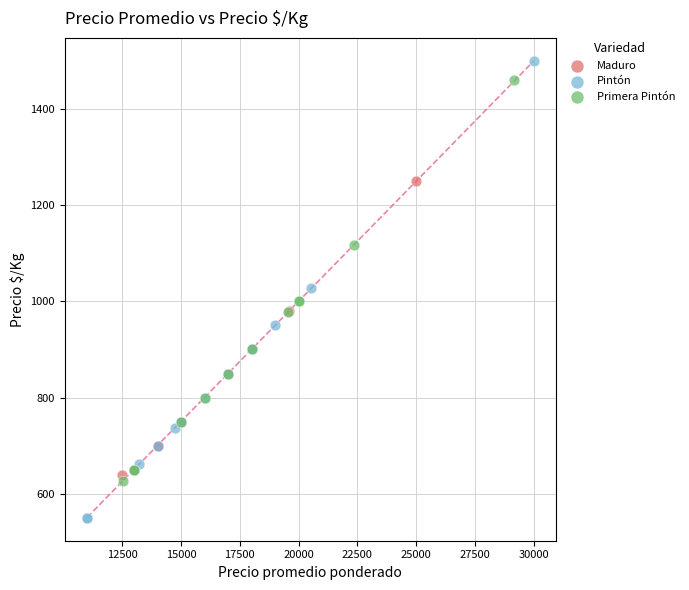

Which series has the widest spread of Y values?

Pintón